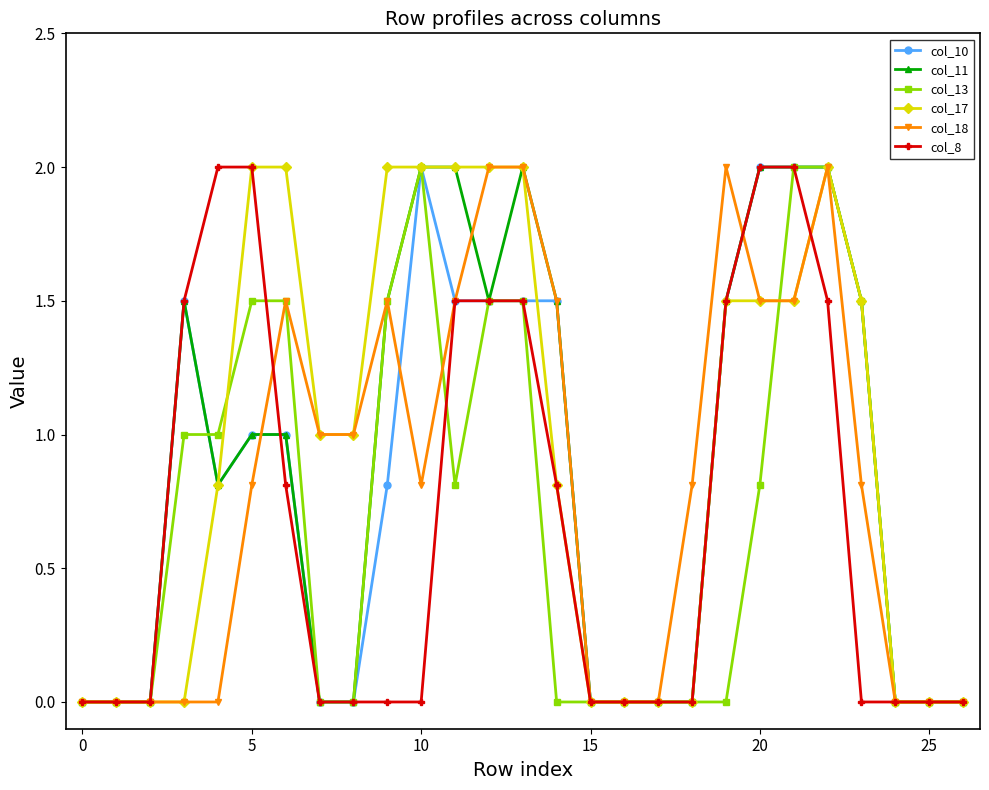

True or false: col_18 has more than 0 interior local peaks.

True